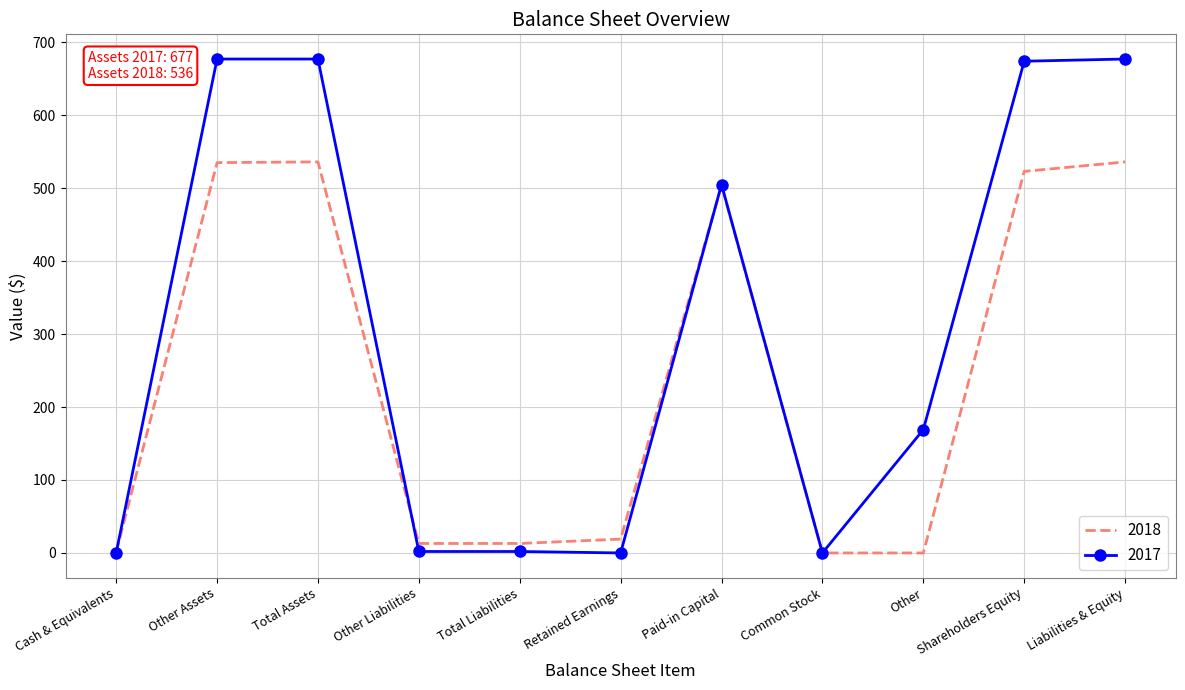

Is the value of 2017 at Other greater than the value of 2018 at Retained Earnings?

Yes